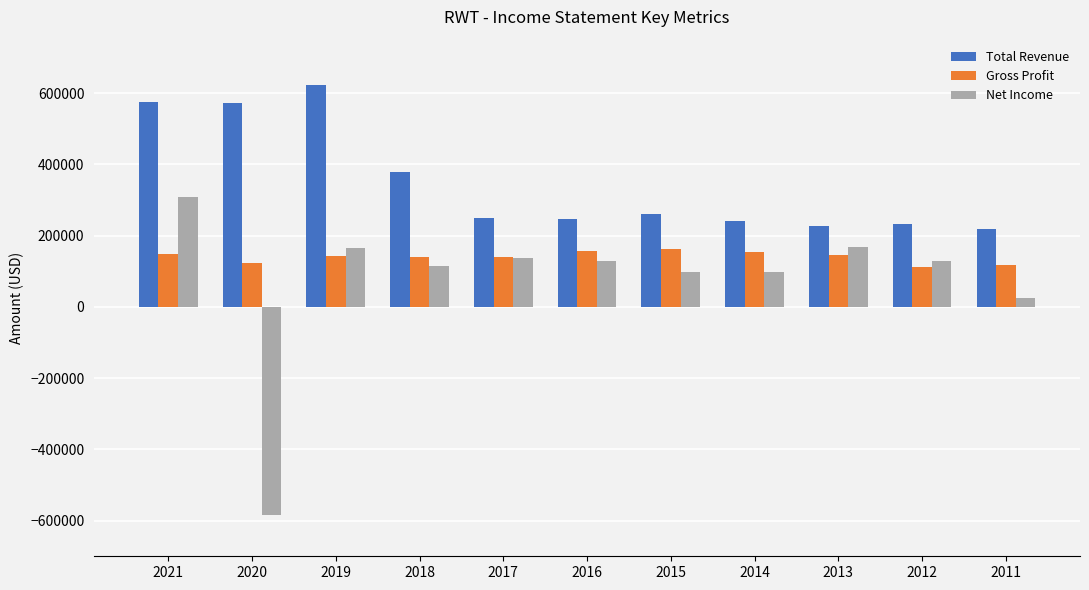

Which label corresponds to the smallest value in the chart?

2020